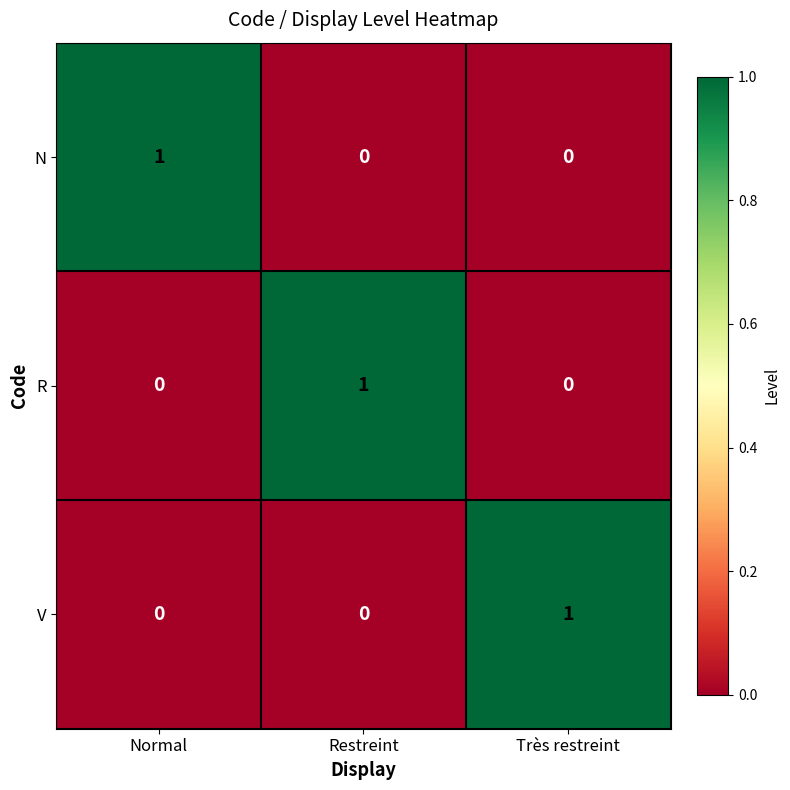

Count the N values in the range 0 to 1.

3